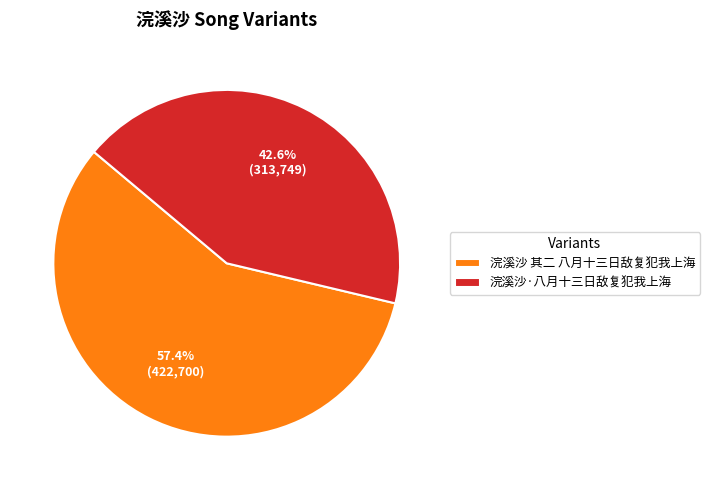

How many segments does this pie chart have?

2